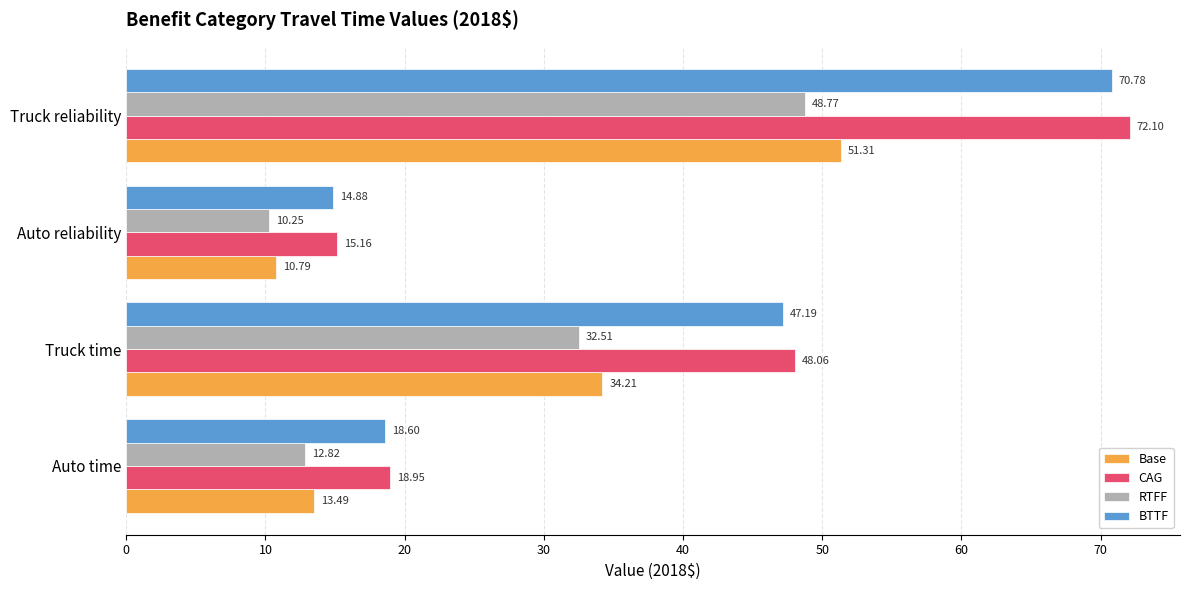

Which series has the largest total across all categories?

CAG